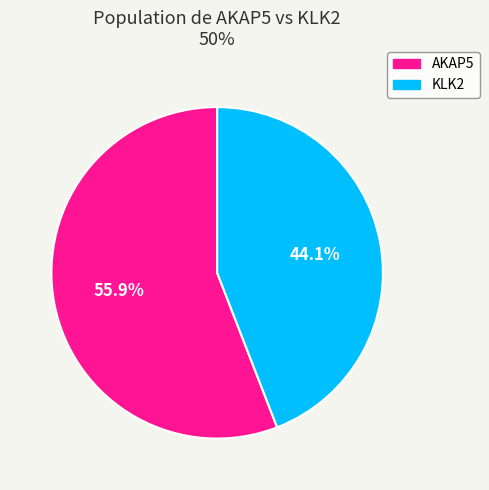

The AKAP5 slice represents 56% of the pie. True or false?

True